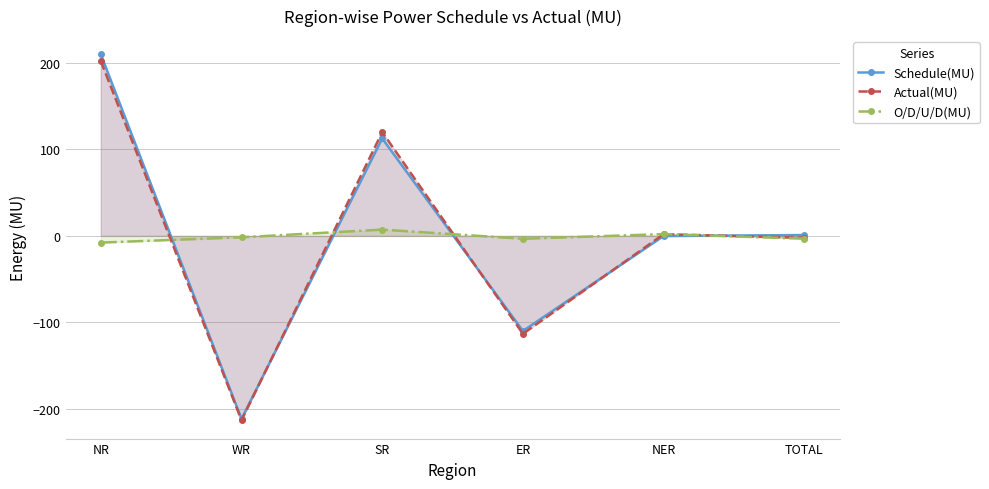

At which label is Schedule(MU) closest to 0?

NER